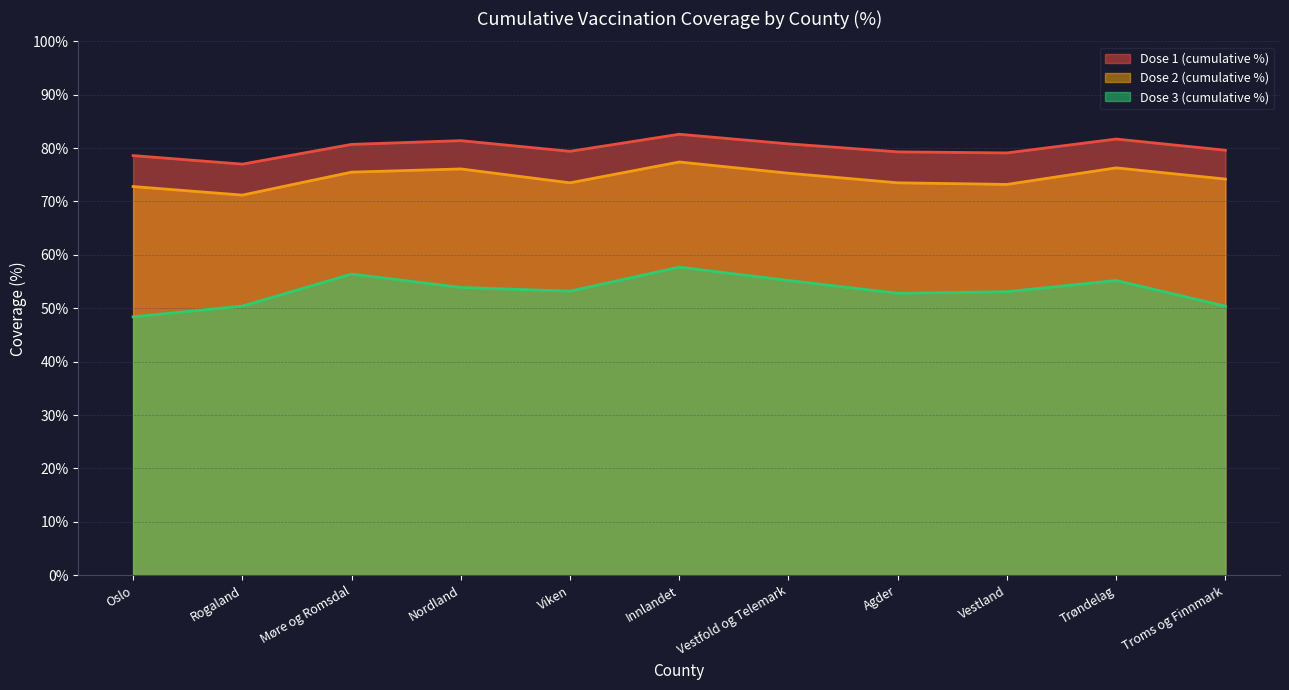

True or false: Dose 2 (cumulative %) has a value of 76.3 at Trøndelag.

True